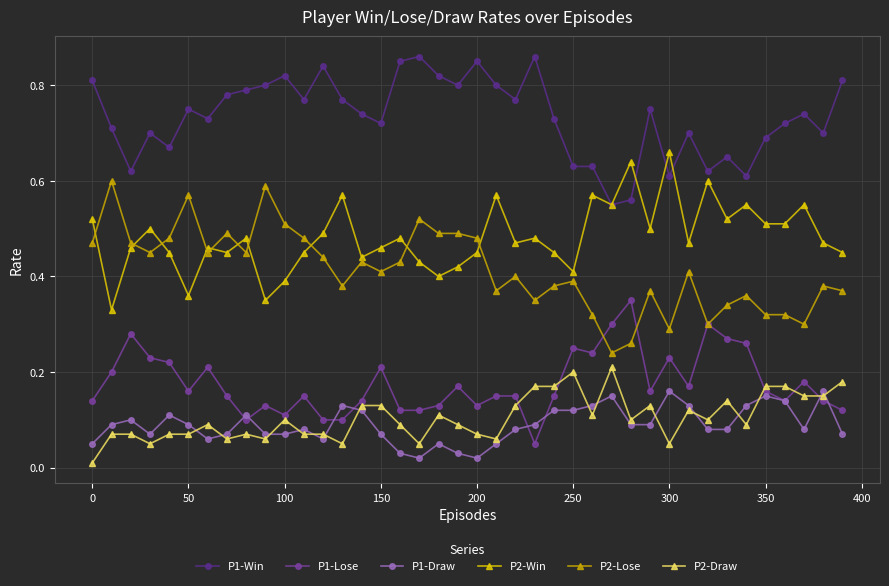

True or false: P2-Lose and P1-Win cross at least once.

False